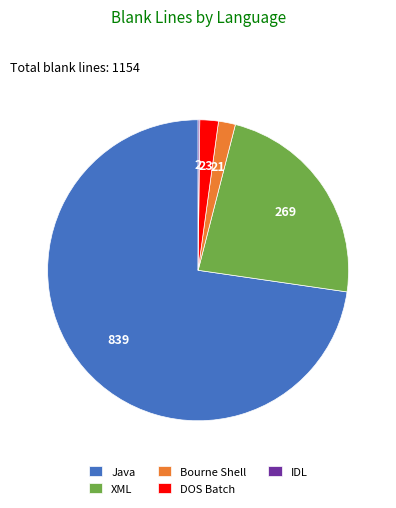

Is the sum of Java and XML greater than half?

Yes